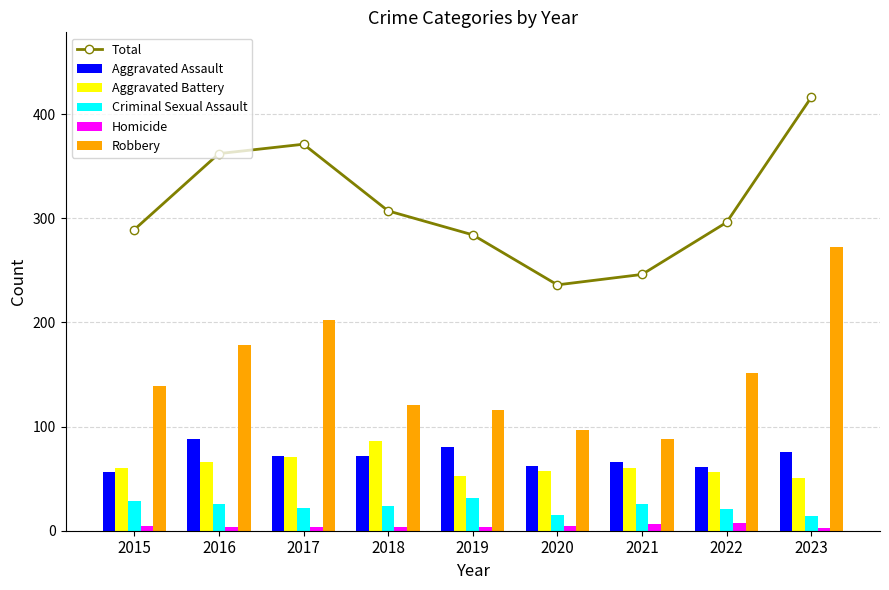

Where does the Aggravated Battery series first go above 60?

2016